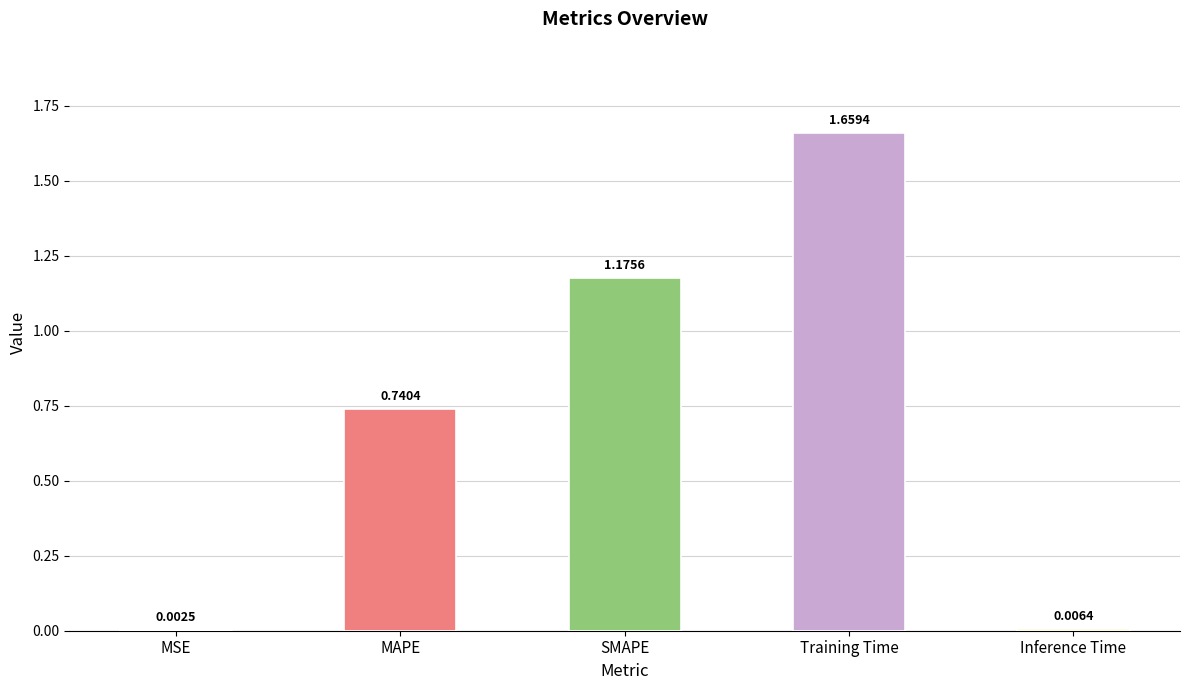

At which label is the value closest to 0?

MSE